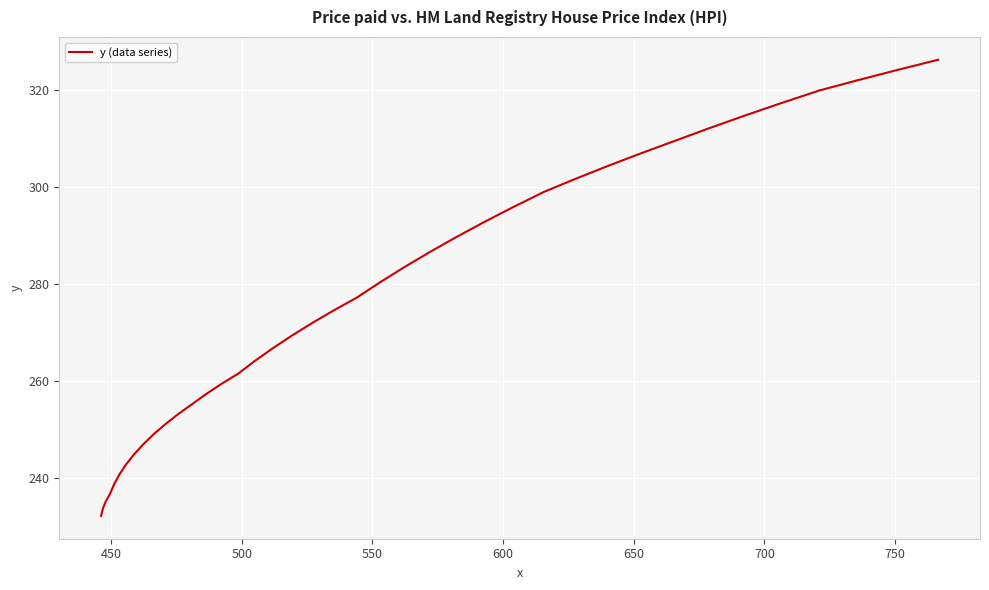

What is the smallest value displayed?

232.3